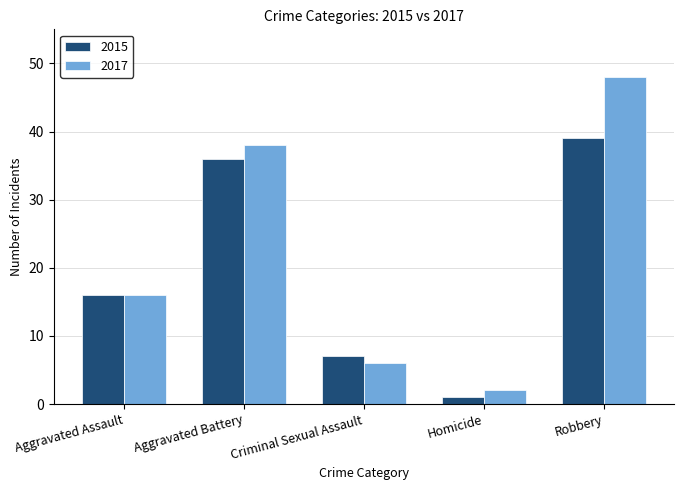

Which category has the lowest value across all series?

Homicide